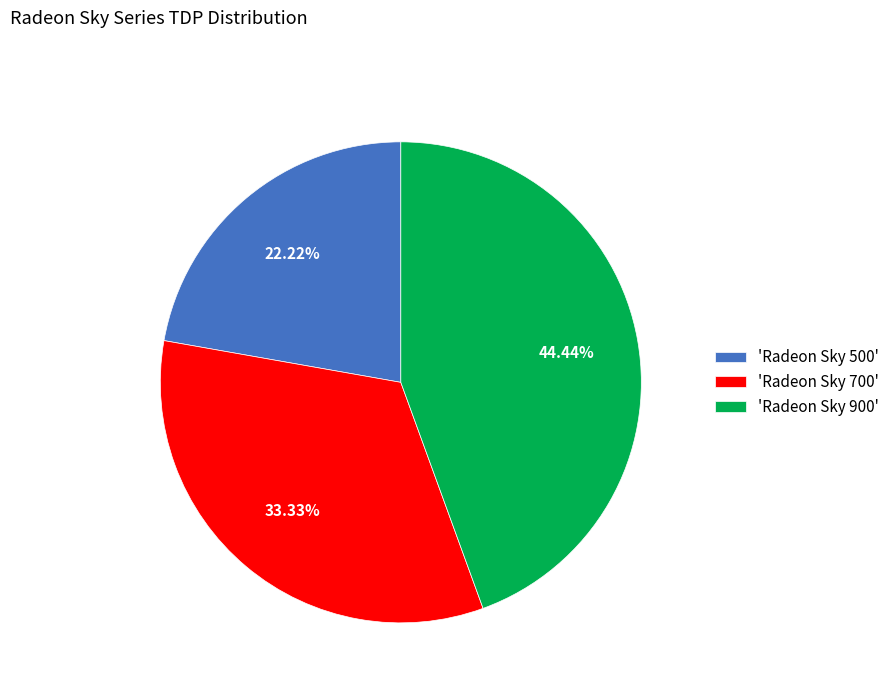

What is the largest slice in the pie chart?

'Radeon Sky 900'